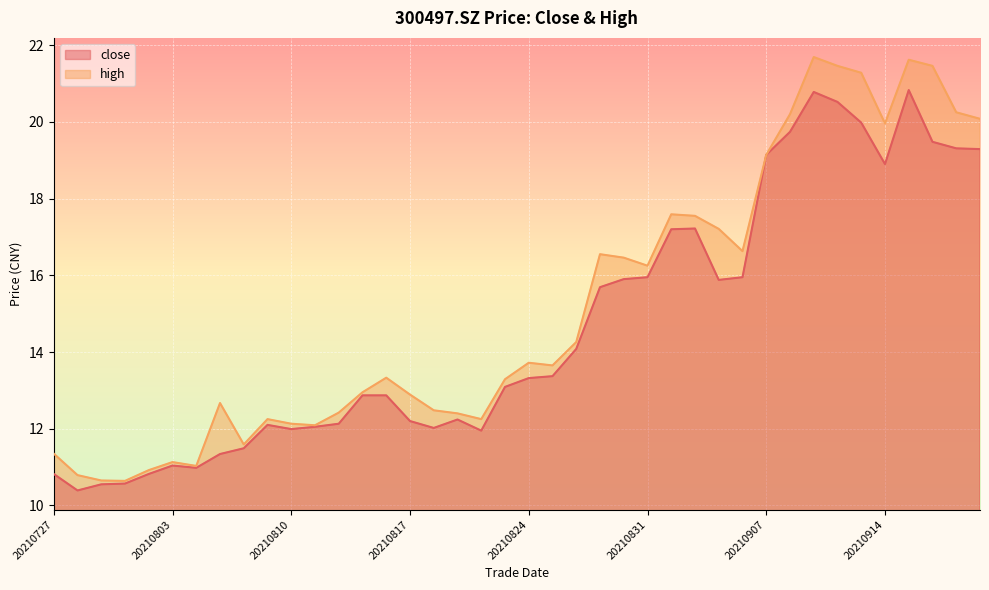

At 20210802, list the series in order from largest to smallest.

high, close